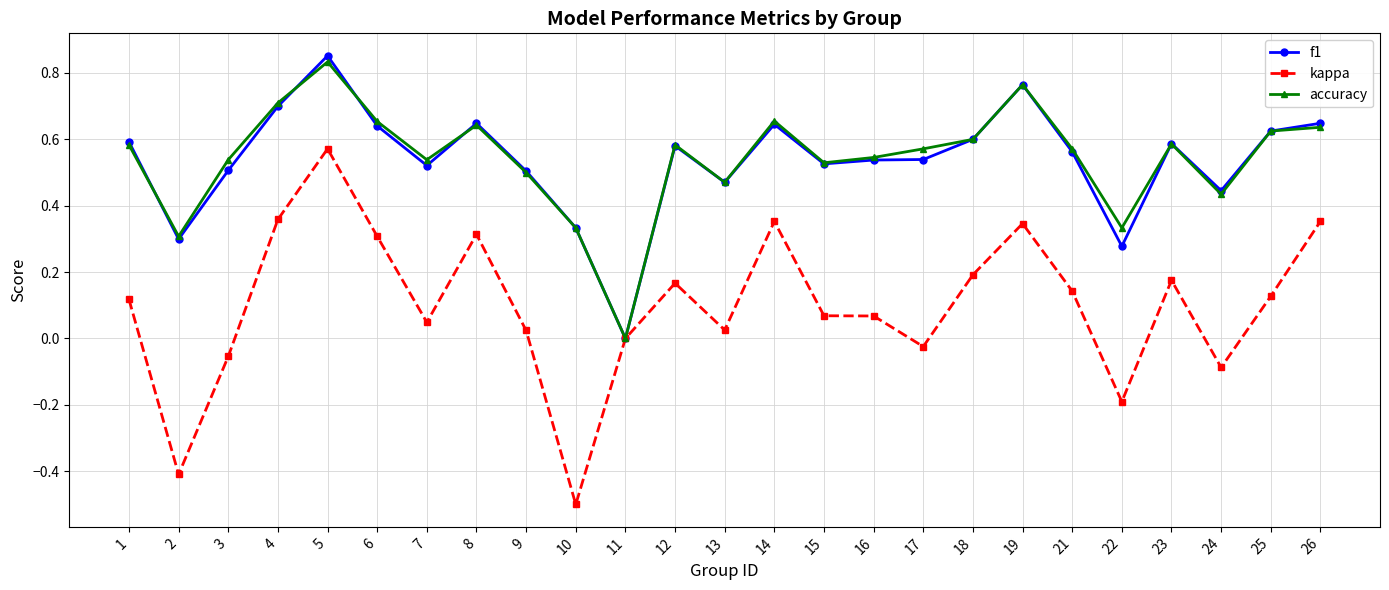

At which category is the sum across all series the highest?

5